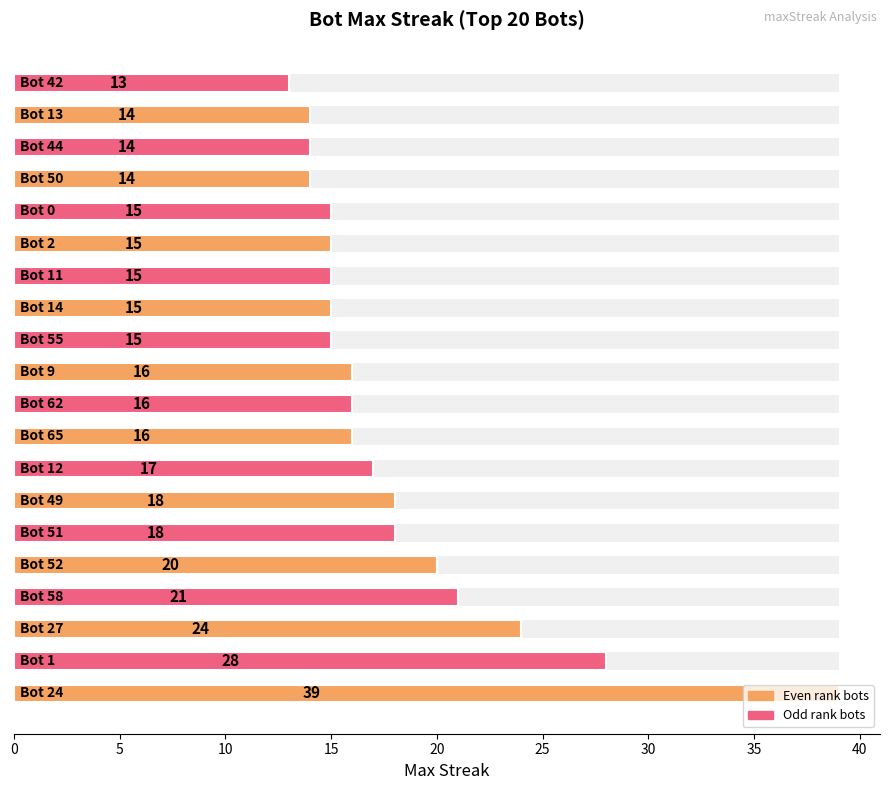

Approximately how many times larger is the value at 30 compared to 5?

0.6